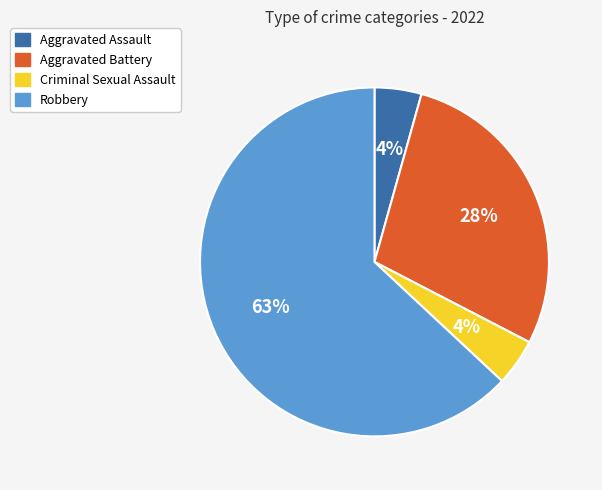

Does Aggravated Battery represent more than half of the total?

No